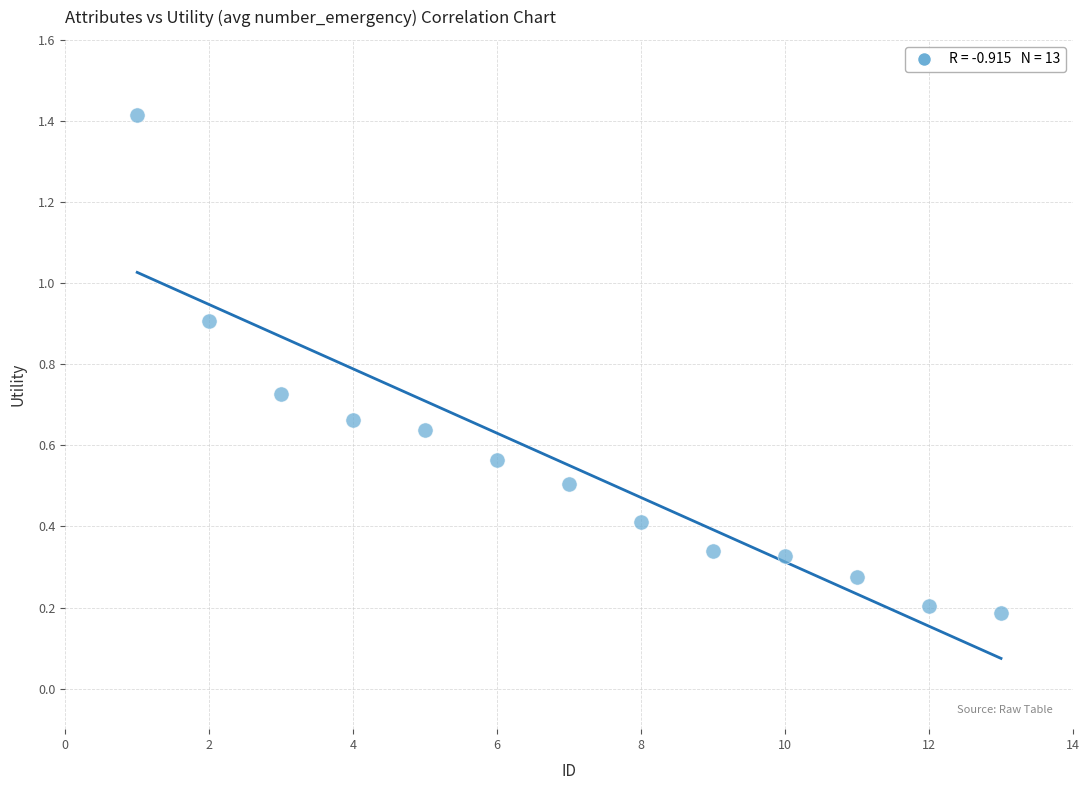

What is the range of X values (max minus min)?

12.0